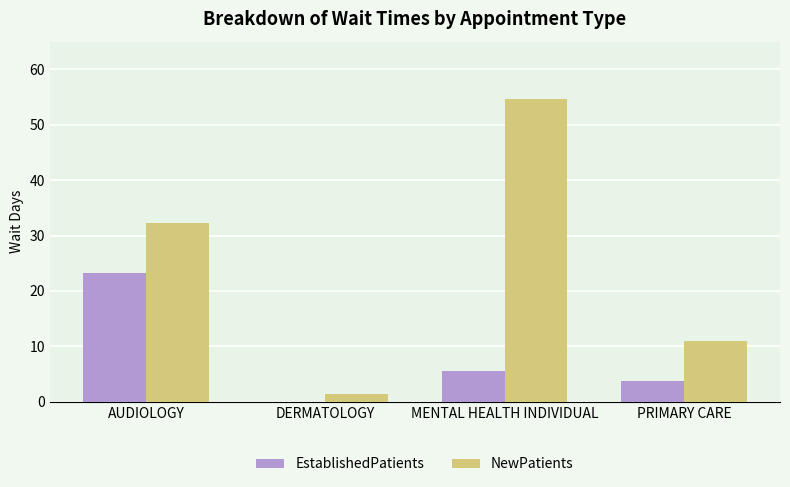

What is the greatest value displayed?

54.6